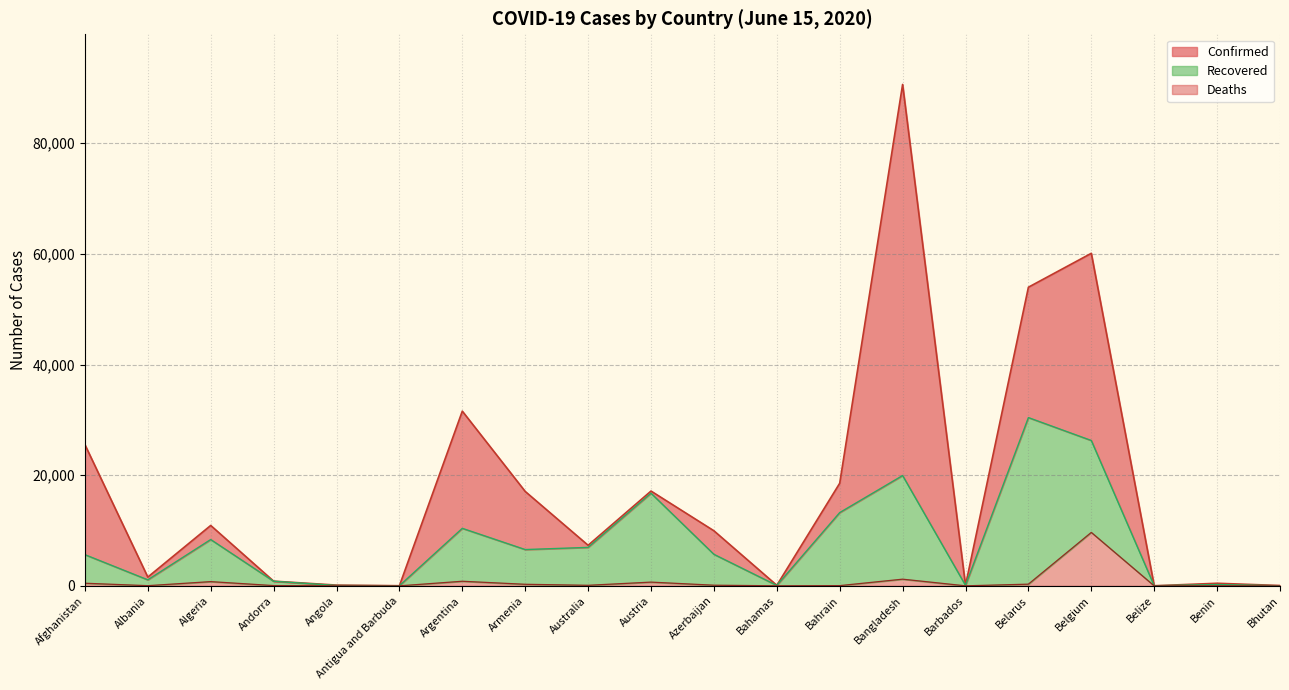

What is the difference between the highest and lowest values at Benin?

463